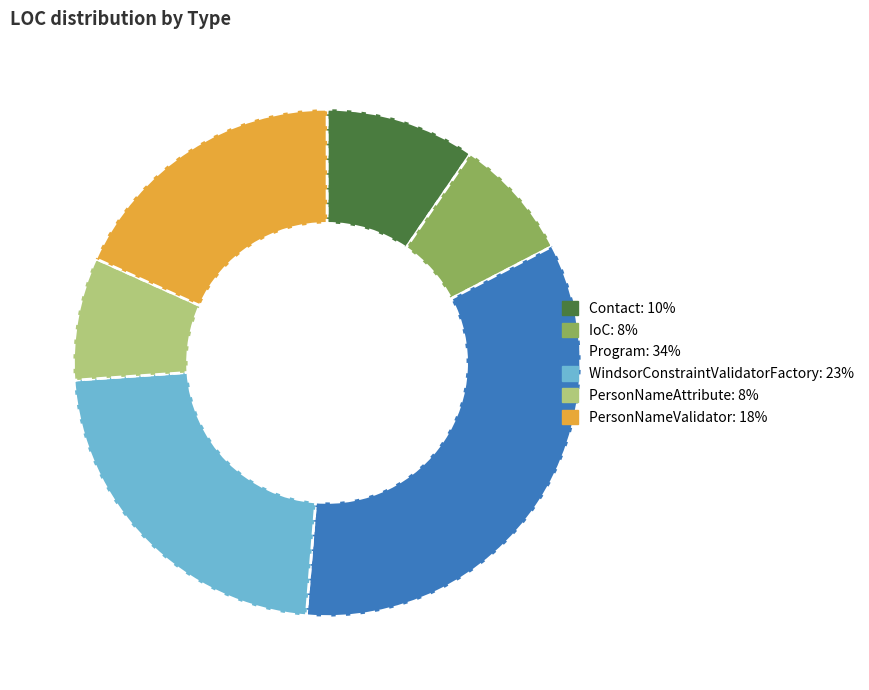

Which has a higher value, Contact or WindsorConstraintValidatorFactory?

WindsorConstraintValidatorFactory